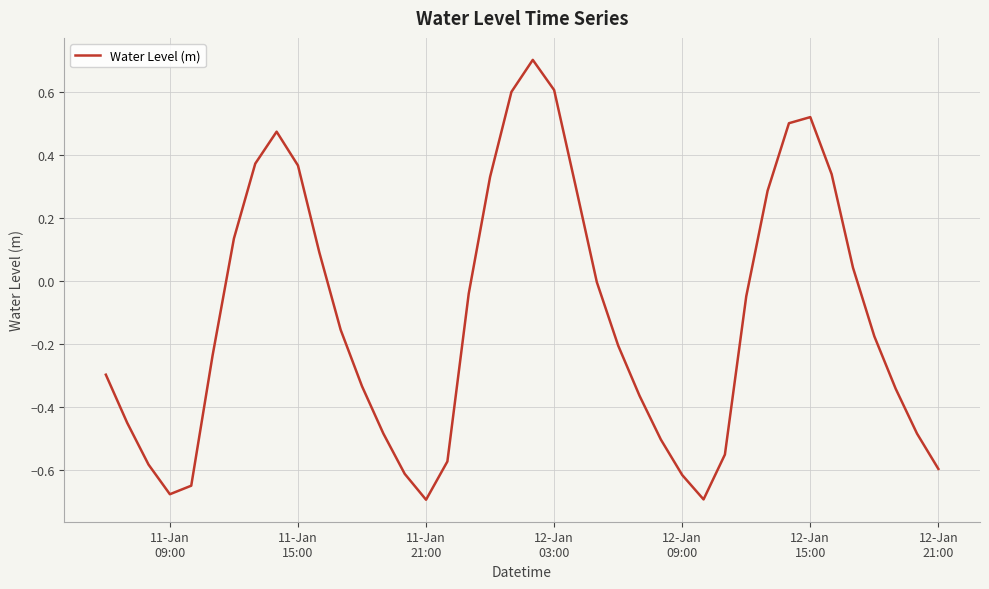

What is the difference between the maximum and minimum values?

1.4